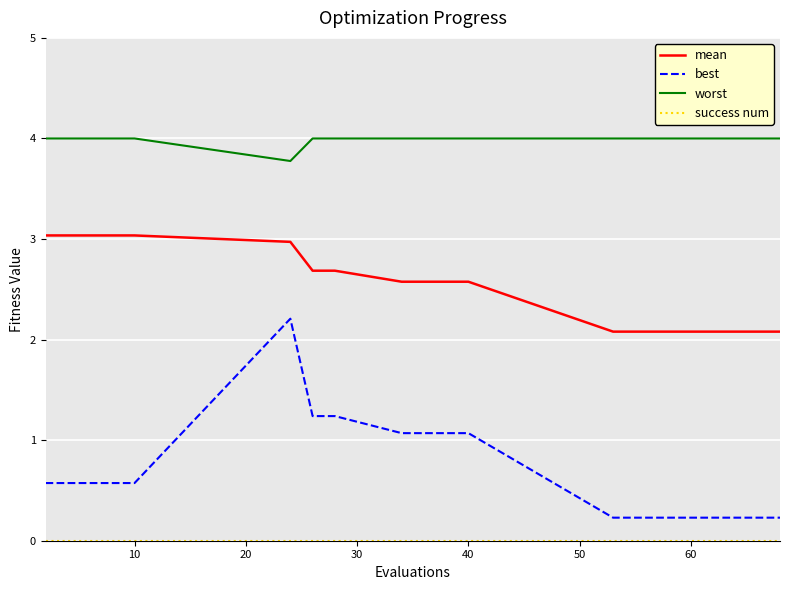

What is the greatest value displayed?

4.0